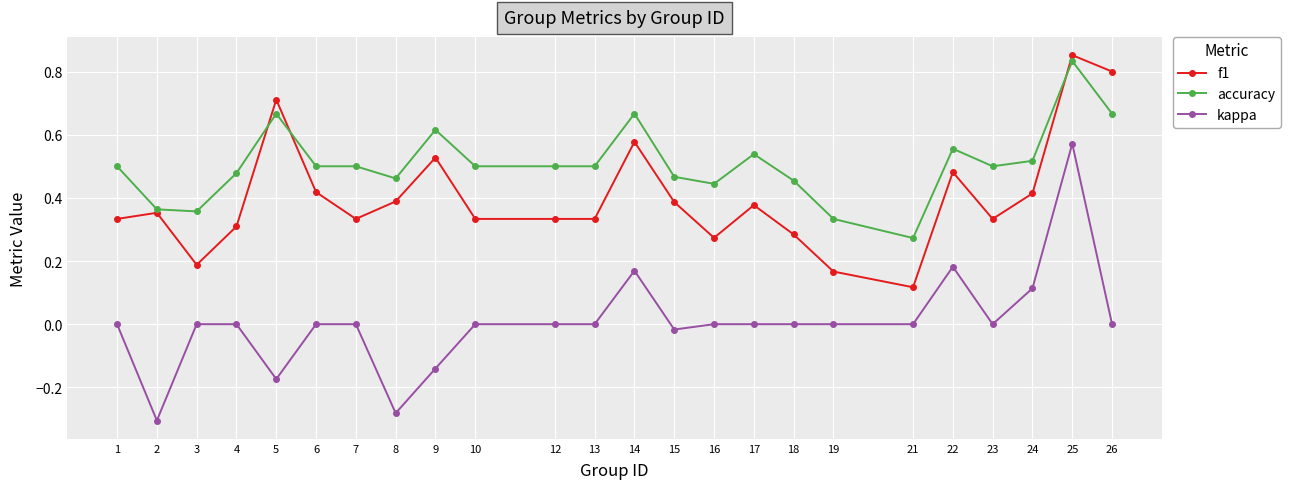

True or false: kappa and accuracy intersect in this chart.

False